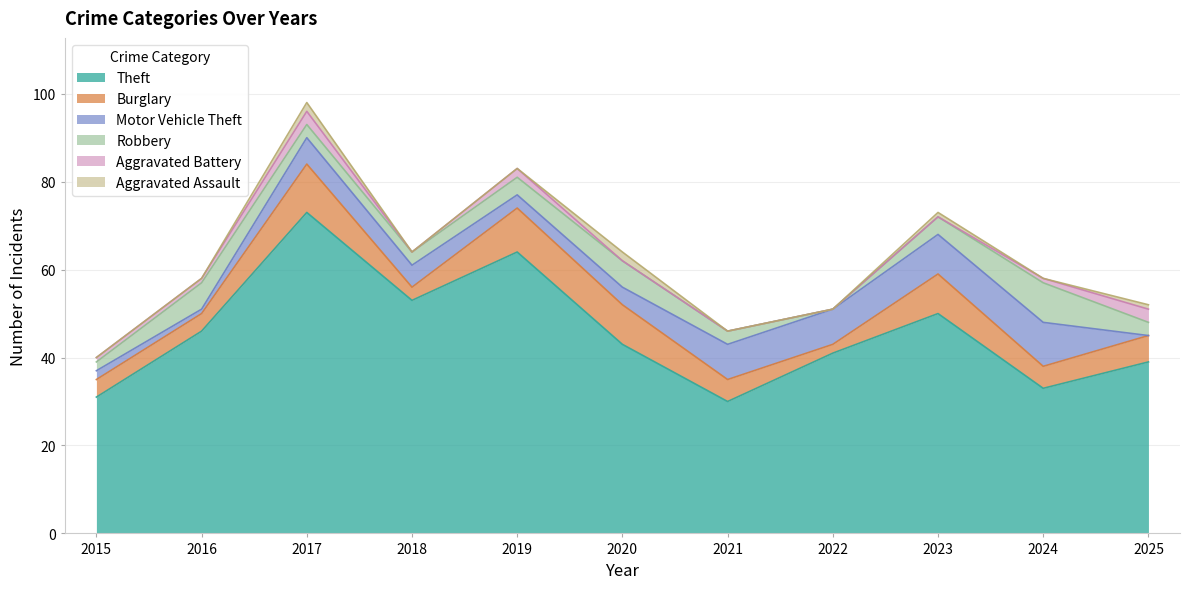

Rank the series by their maximum value, from lowest to highest.

Aggravated Assault, Aggravated Battery, Robbery, Motor Vehicle Theft, Burglary, Theft